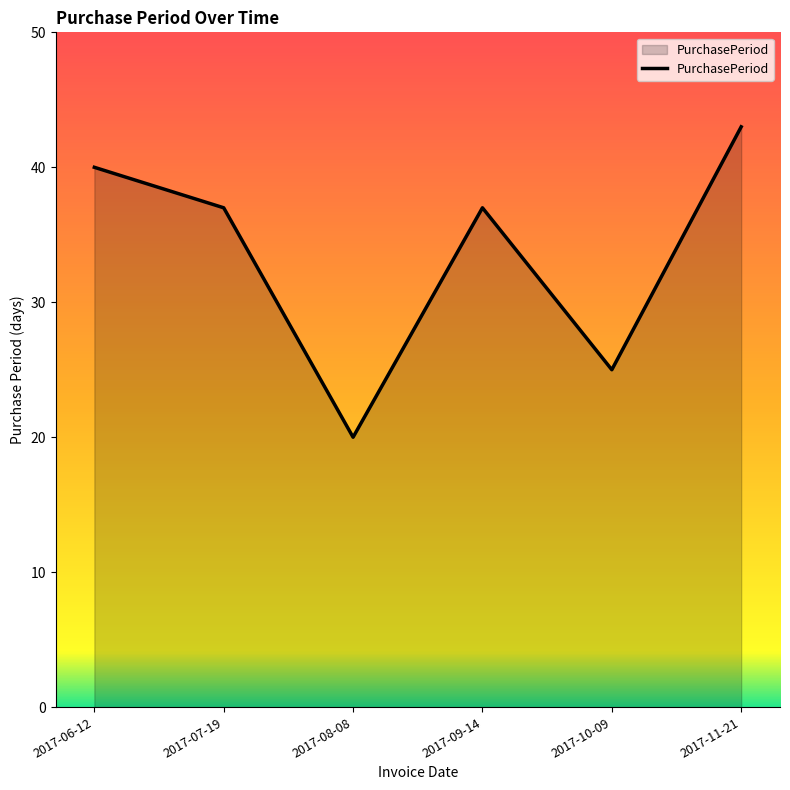

The value at 2017-10-09 is 7. True or false?

False